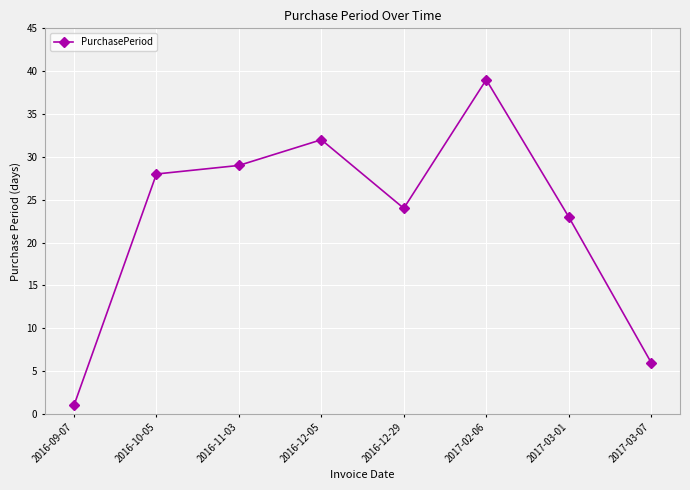

Rank the categories by value from lowest to highest.

2016-09-07, 2017-03-07, 2017-03-01, 2016-12-29, 2016-10-05, 2016-11-03, 2016-12-05, 2017-02-06